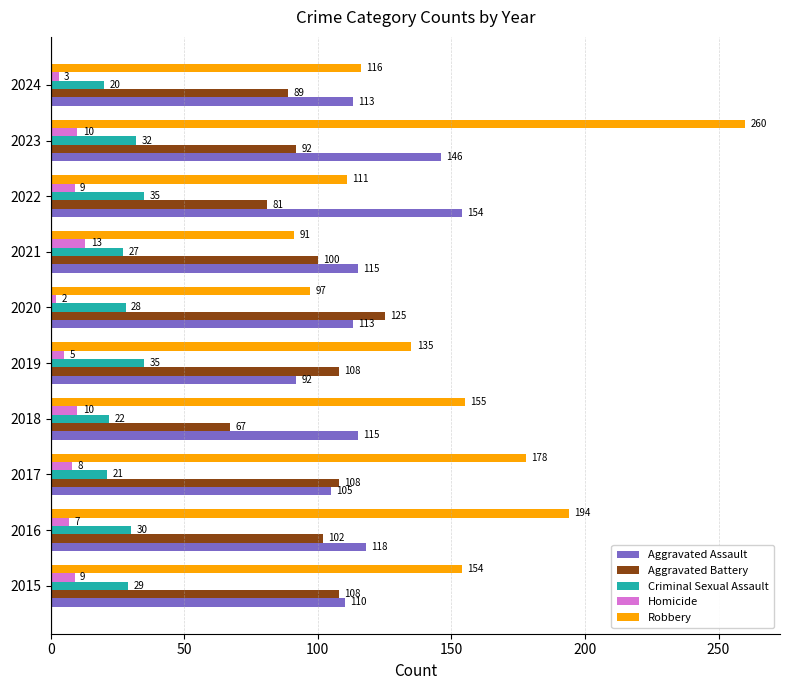

At which category is the sum across all series the highest?

2023